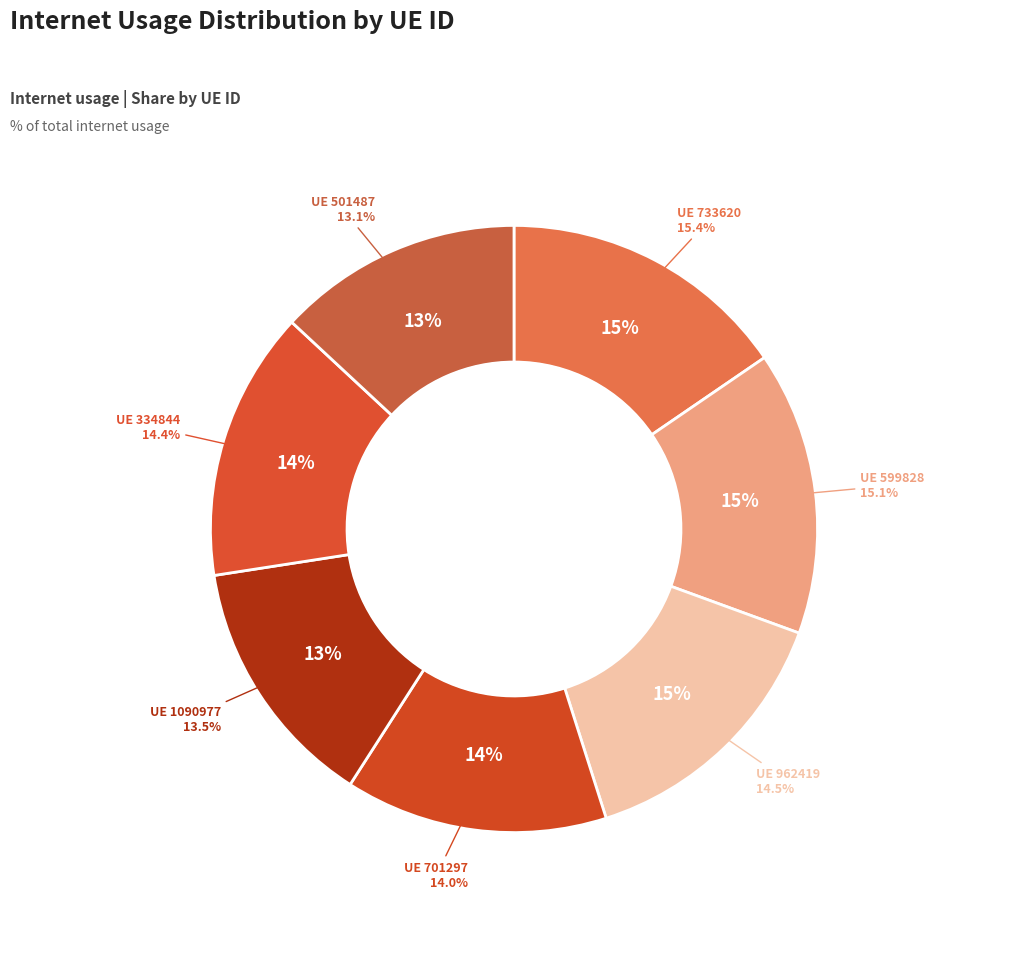

What percentage is the 599828 slice, to the nearest percent?

15%